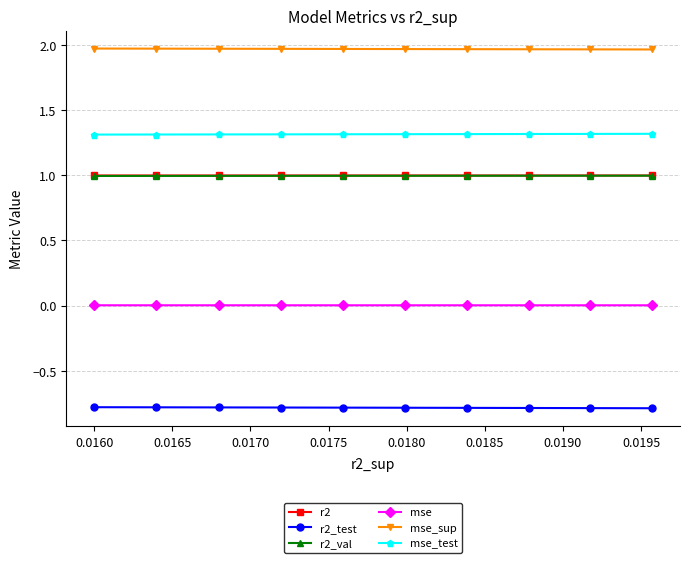

What is the sum of all r2_test values?

-7.8